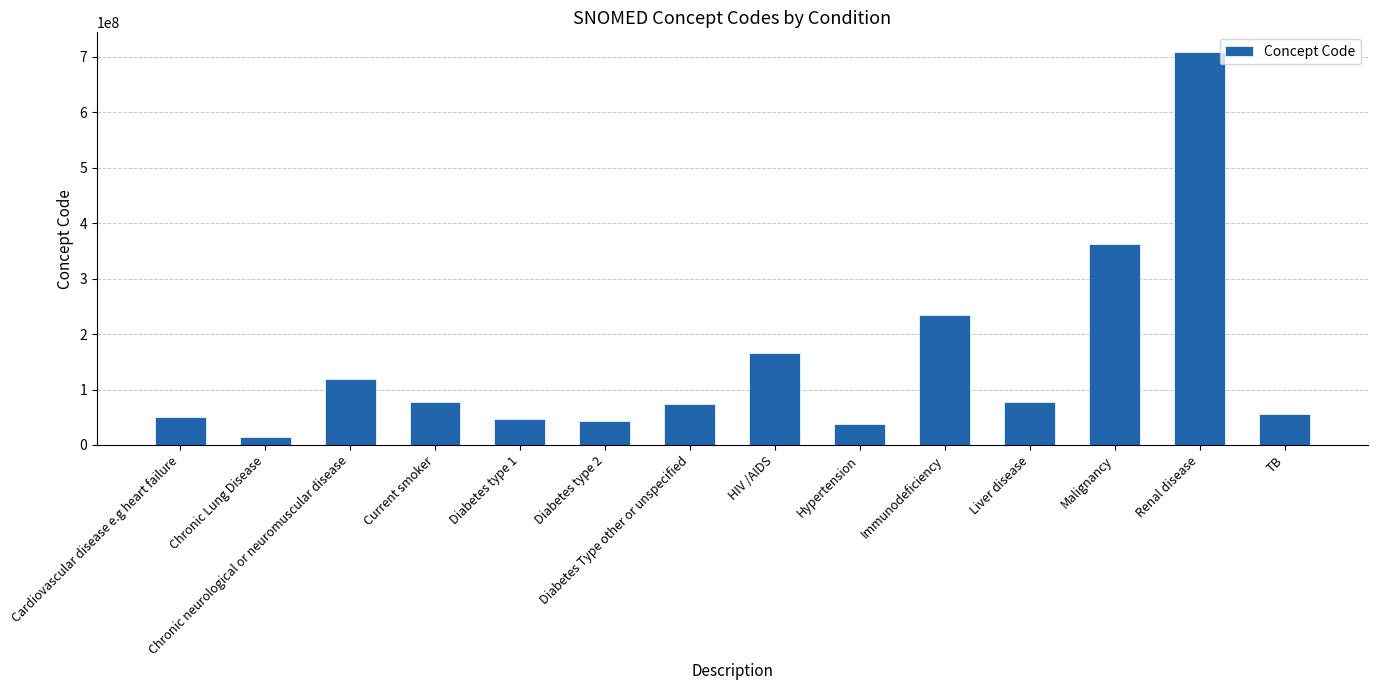

What is the value of the 3rd bar from the left?

118940003